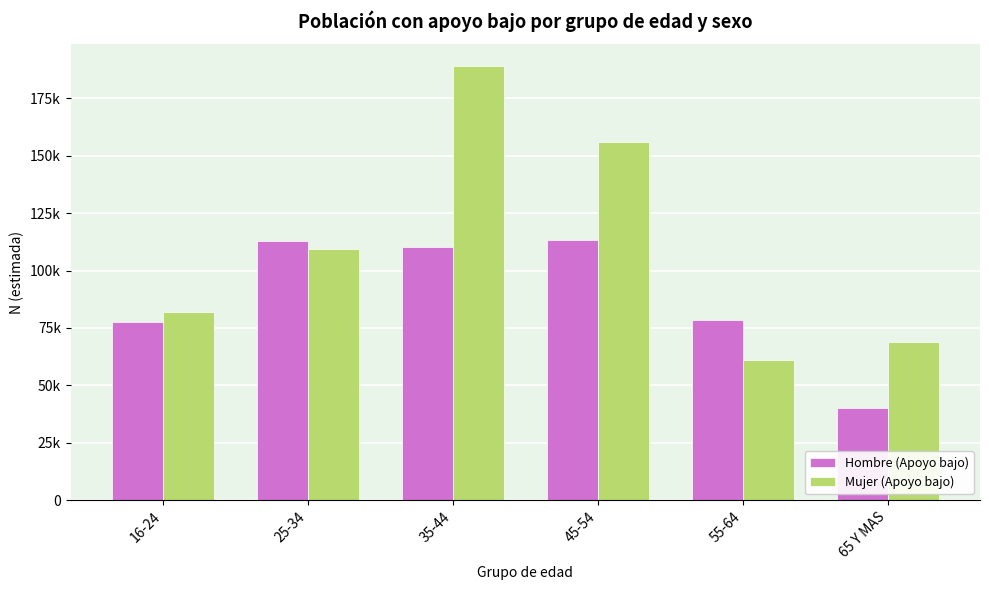

At which category is the sum across all series the highest?

35-44